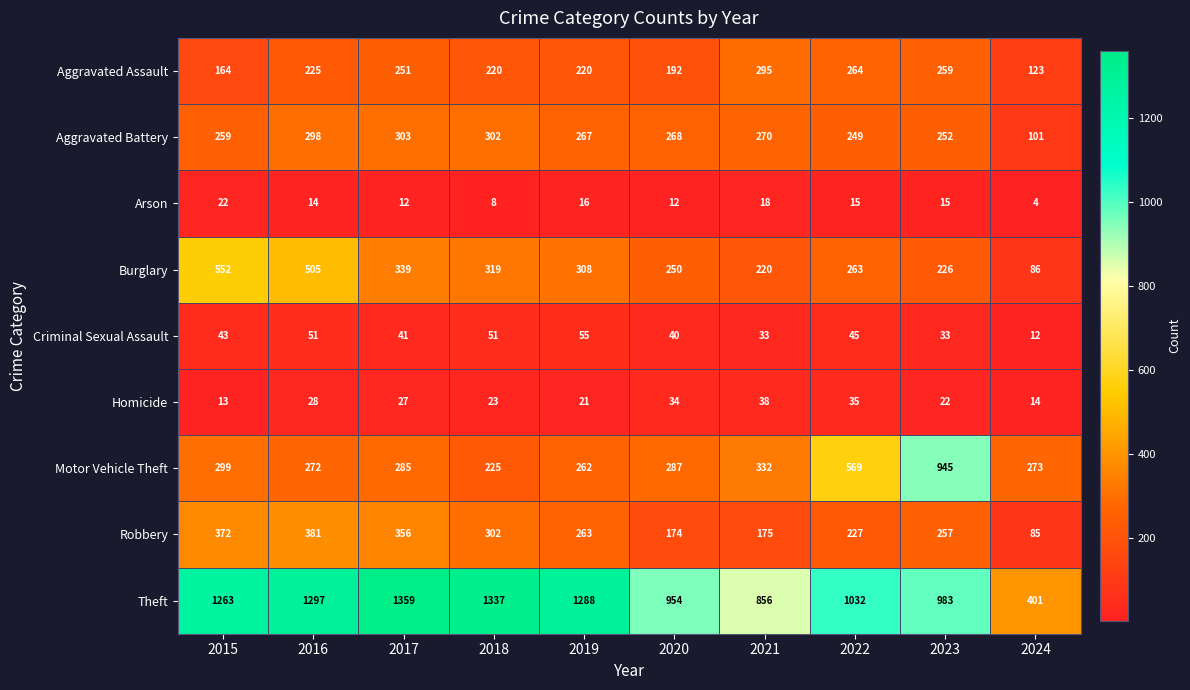

At how many categories does at least one series exceed 790?

9